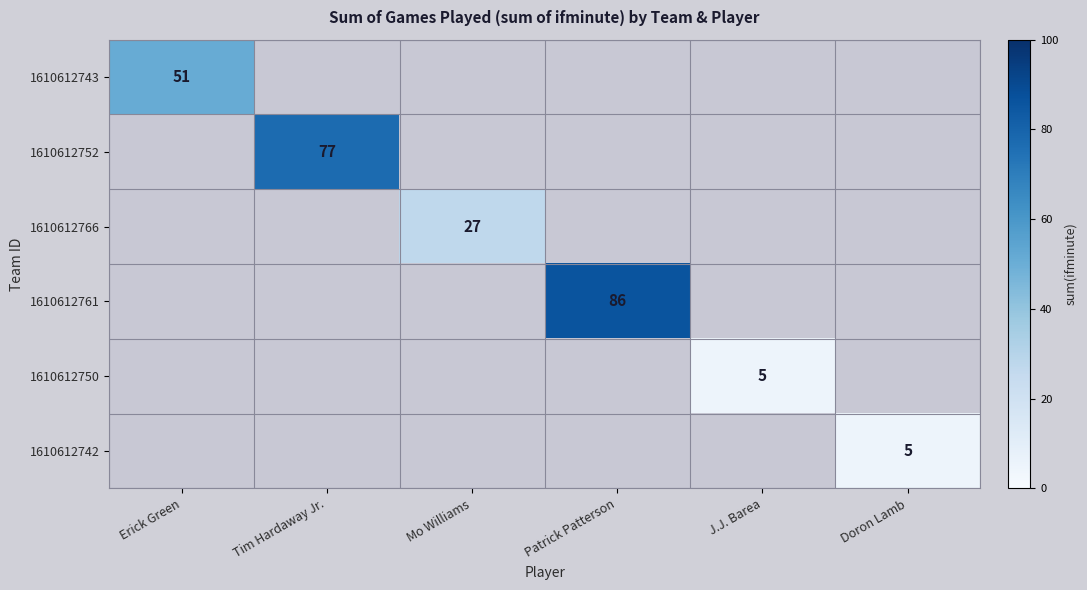

Is it true that 1610612742 equals 5 at Doron Lamb?

True